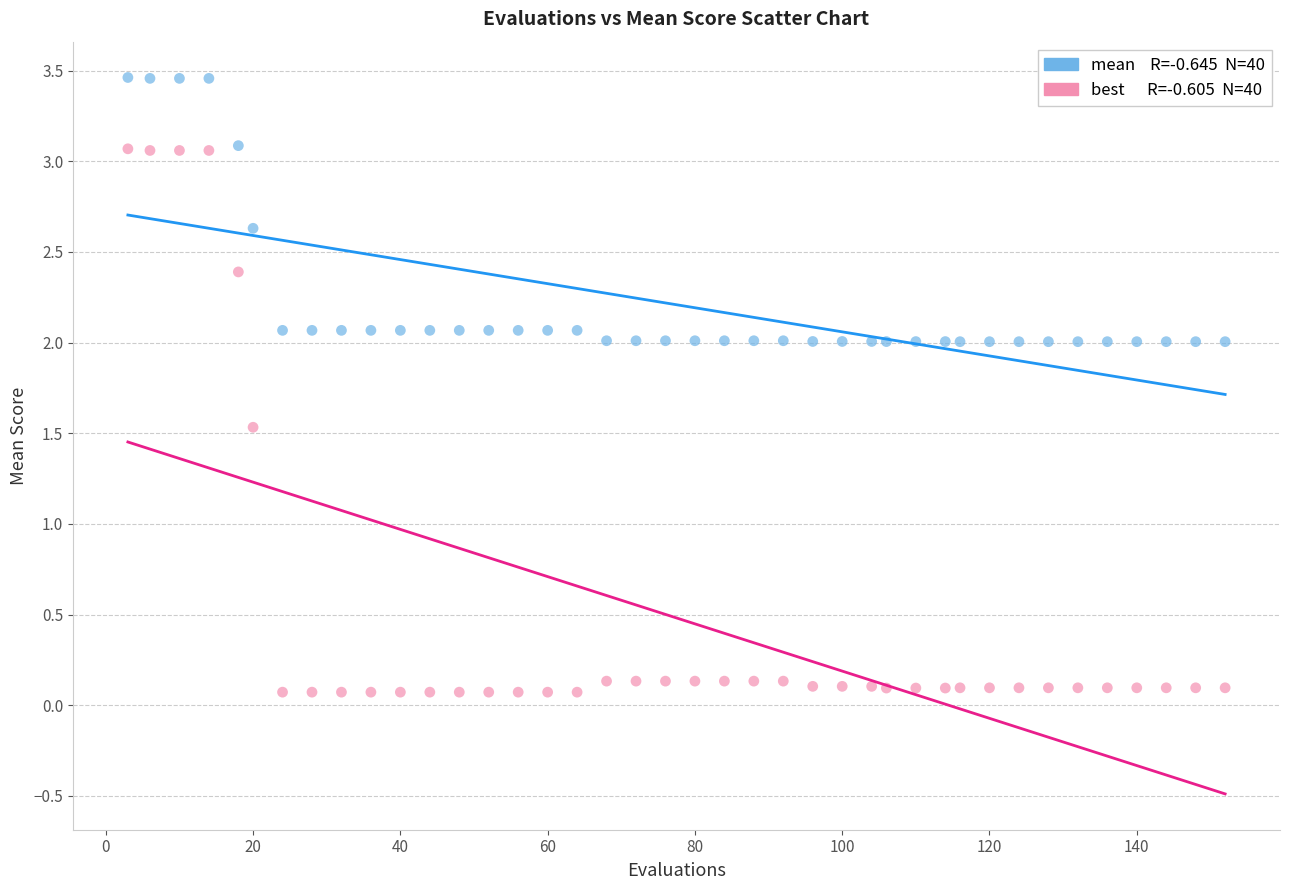

Across all series, what Y value is closest to 1?

1.5